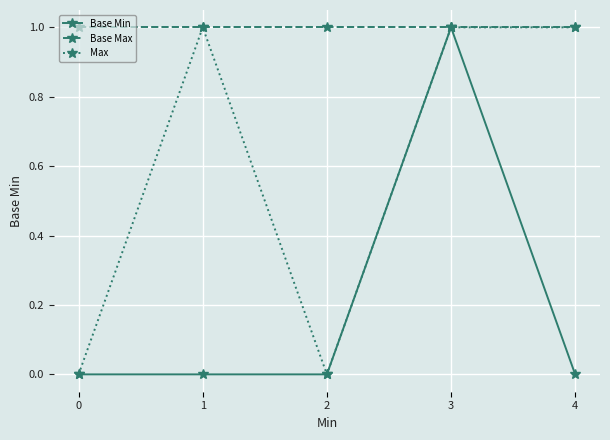

Which series has the largest range (max minus min)?

Base Min